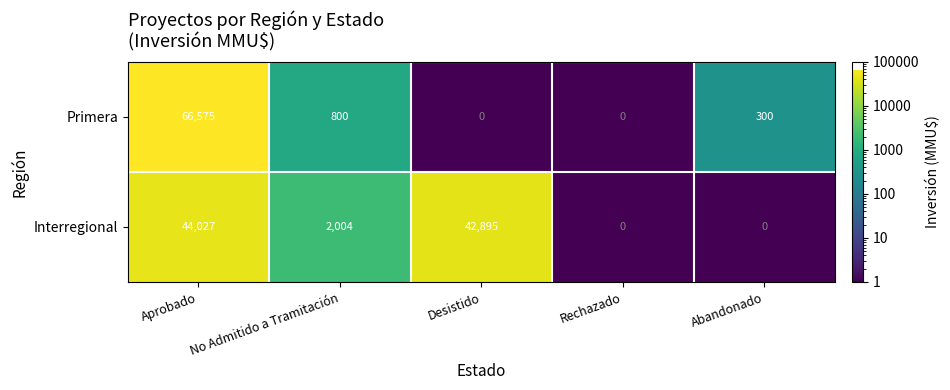

At which category is the sum across all series the highest?

Aprobado